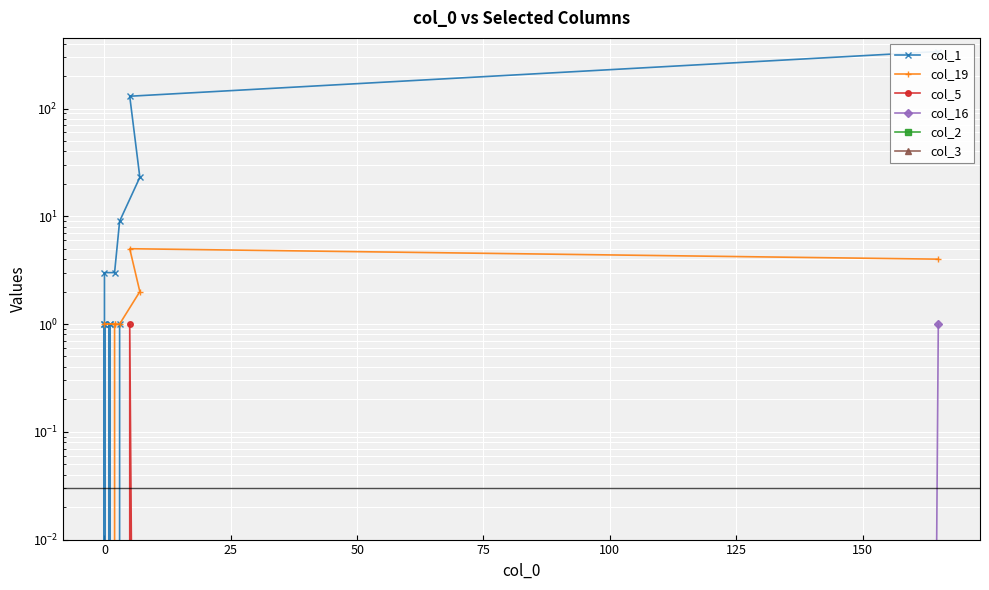

True or false: col_5 has more than 2 interior local peaks.

False